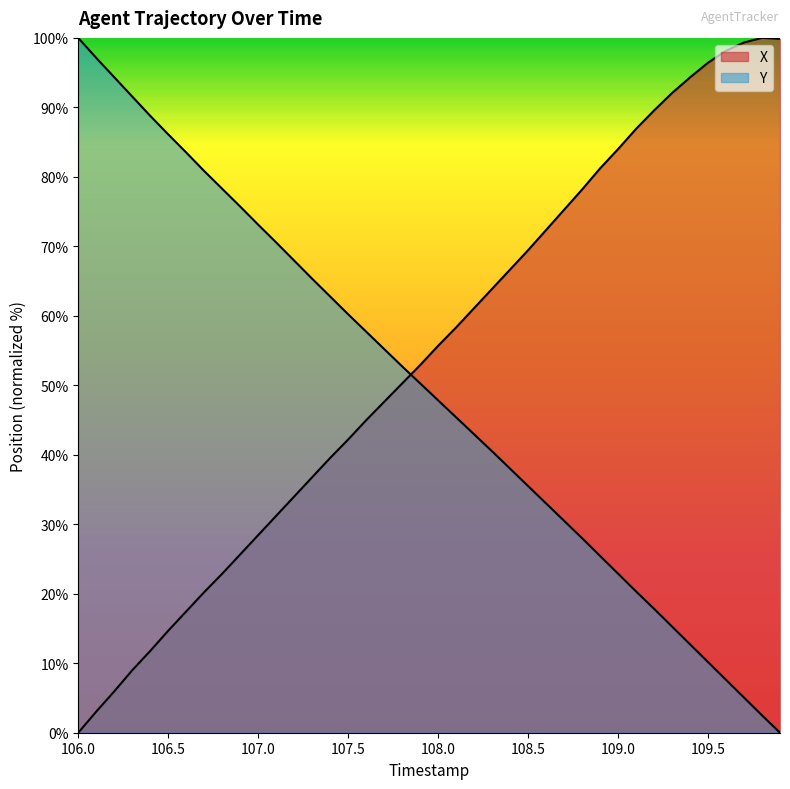

True or false: X has a value of 15.0 at 106.3.

False